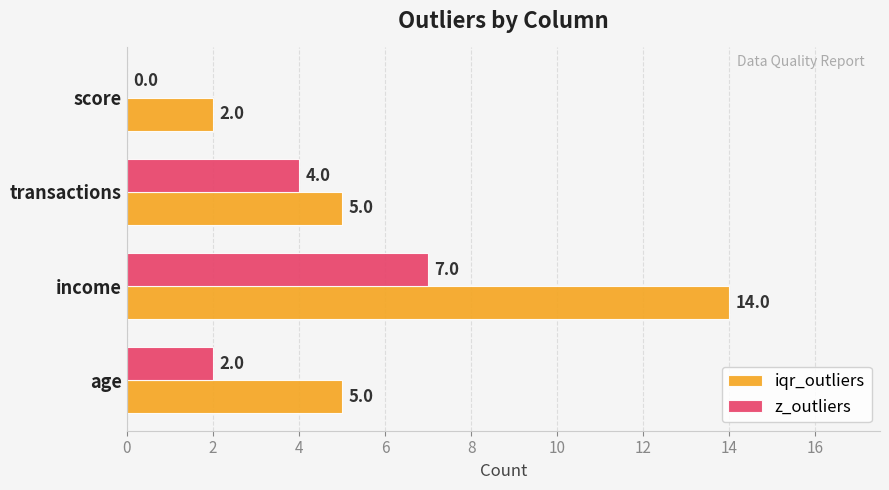

At which category is the sum across all series the highest?

income